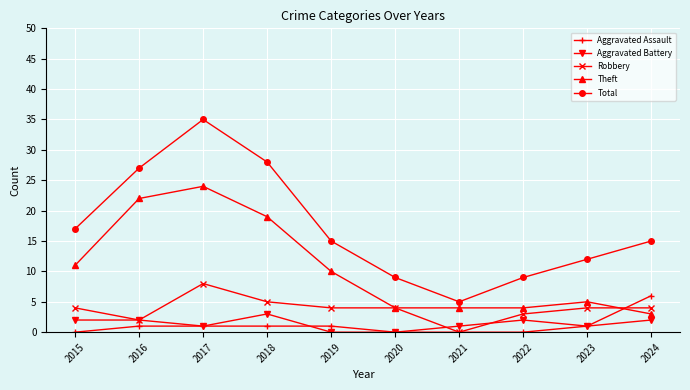

In Total, how many points are higher than both neighbors (excluding endpoints)?

1